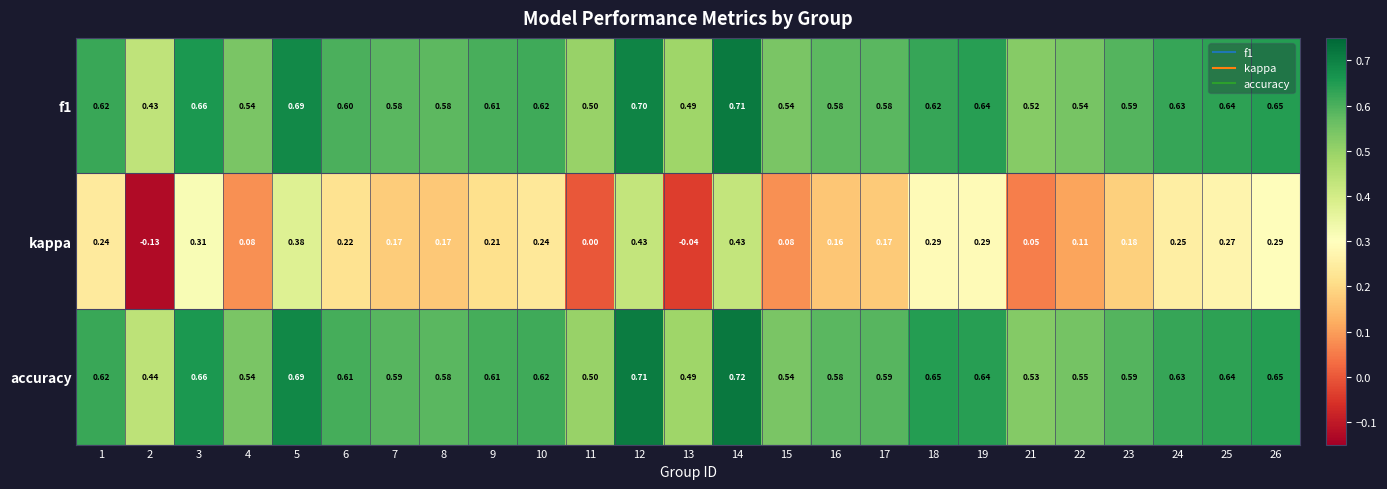

Which series has the largest total across all categories?

accuracy